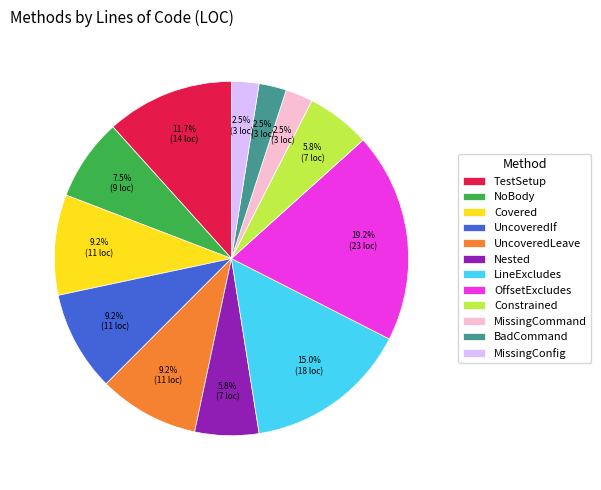

Is there any slice that represents more than half of the pie?

No